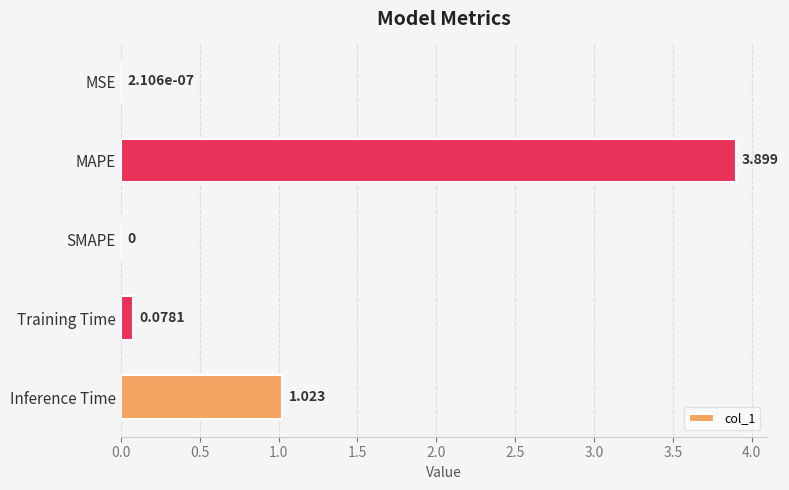

How many series are shown in this chart?

1